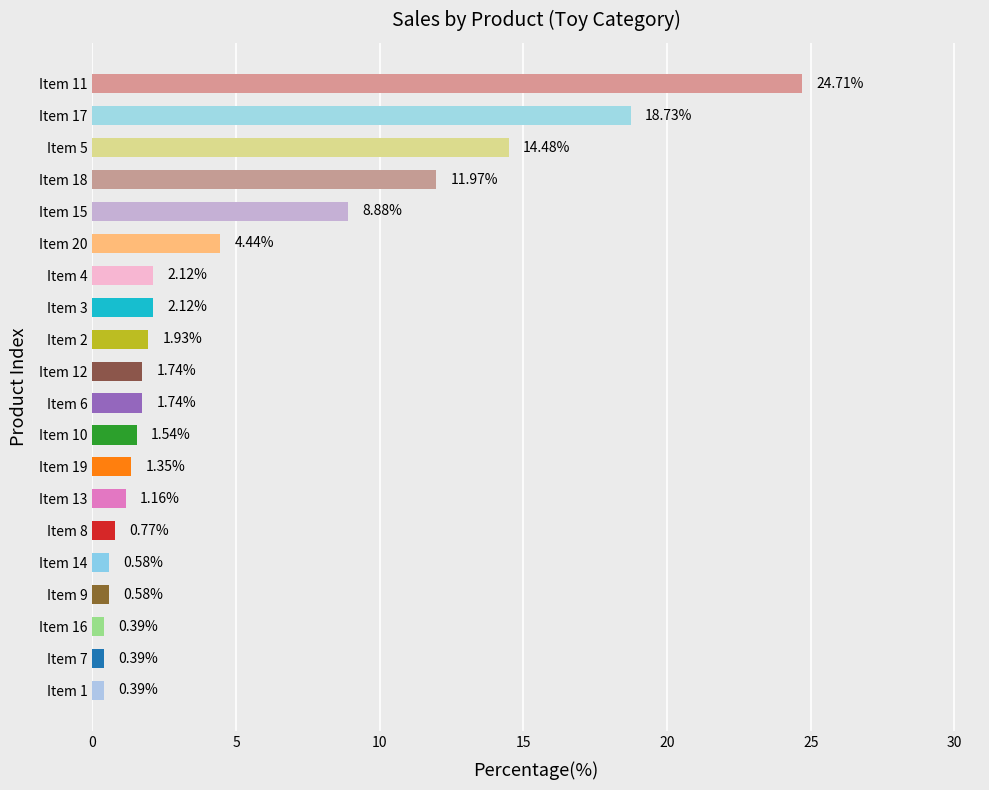

What is the sum of the values at Item 11 and Item 7?

25.1